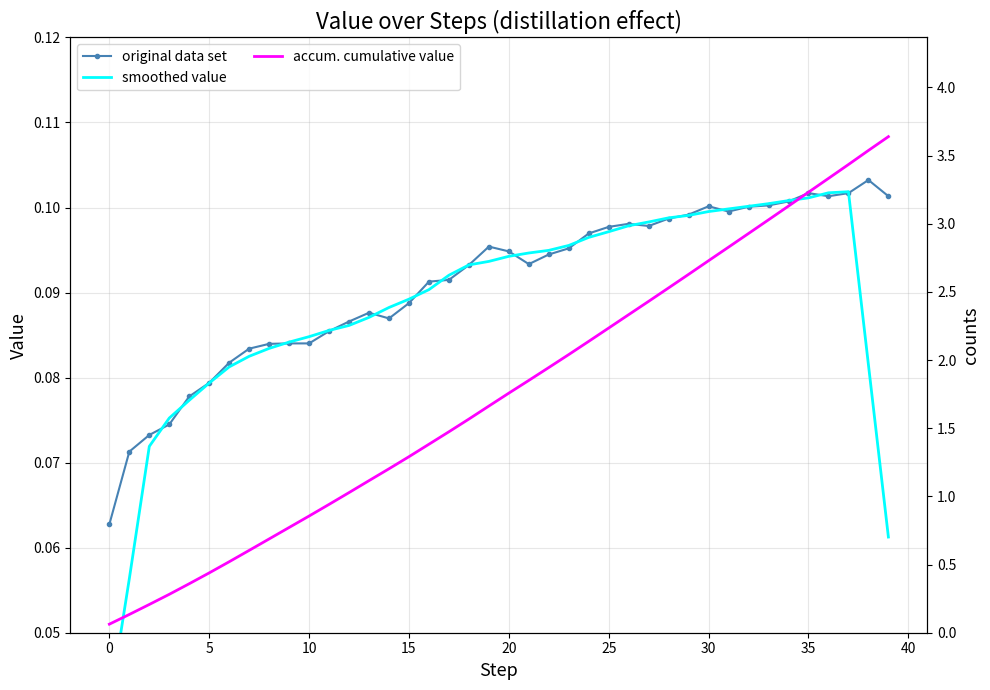

The smoothed value series shows 0.1 at 5. True or false?

True